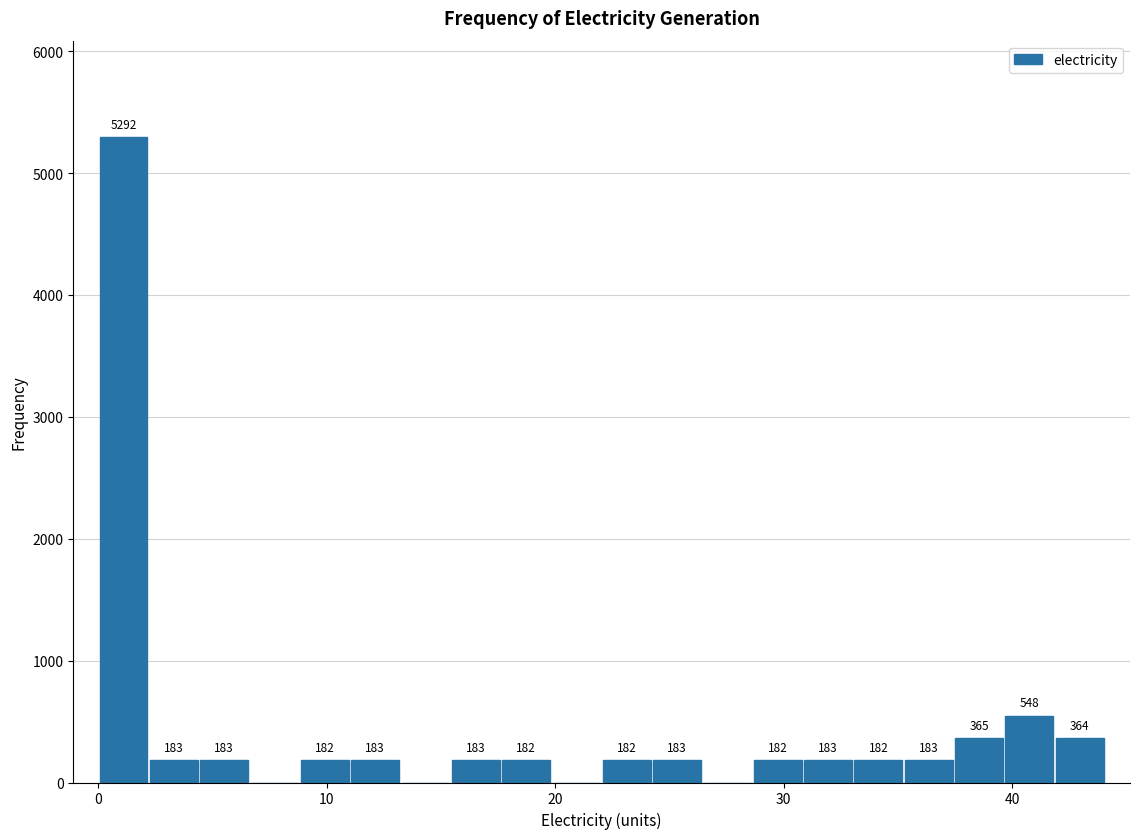

Around what value on the x-axis is the tallest bar? Give the approximate position of its centre, as read against the axis.

1